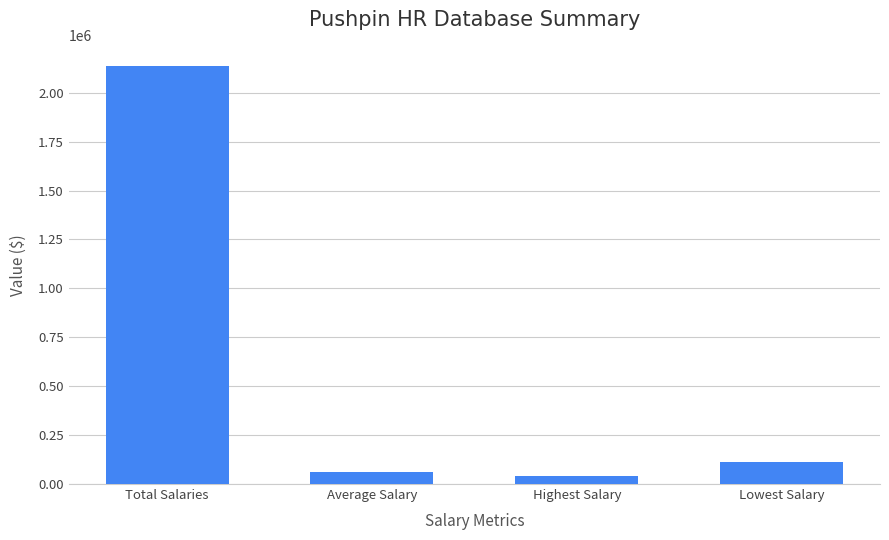

What is the label of the 4th bar from the right?

Total Salaries